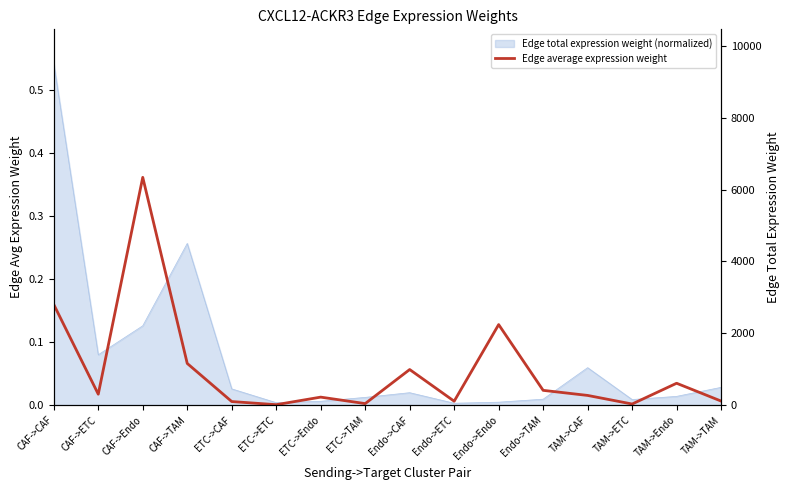

Reading right to left, extract all data points from this chart.

0.0	0.0	0.0	0.0	0.0	0.1	0.0	0.1	0.0	0.0	0.0	0.0	0.1	0.4	0.0	0.2